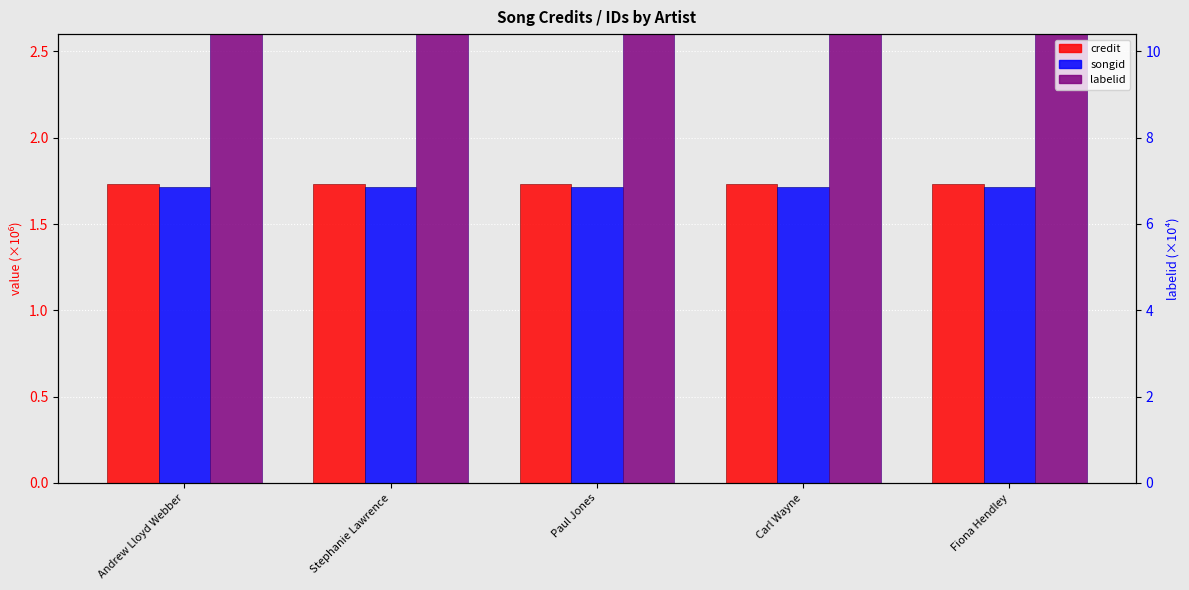

What is the sum of the songid values at Stephanie Lawrence and Paul Jones?

3.4